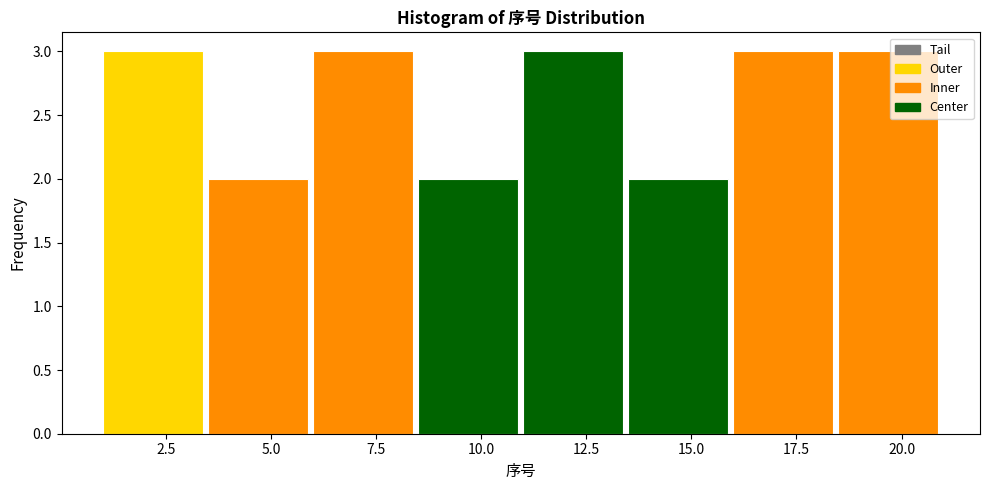

Reading left to right, list every bar in this chart as the range it spans on the x-axis followed by its height. The values are not printed on the chart, so give them approximately, as read against the axis.

1.0 to 3.5: 3
3.5 to 6.0: 2
6.0 to 8.5: 3
8.5 to 11.0: 2
11.0 to 13.5: 3
13.5 to 16.0: 2
16.0 to 18.5: 3
18.5 to 21.0: 3